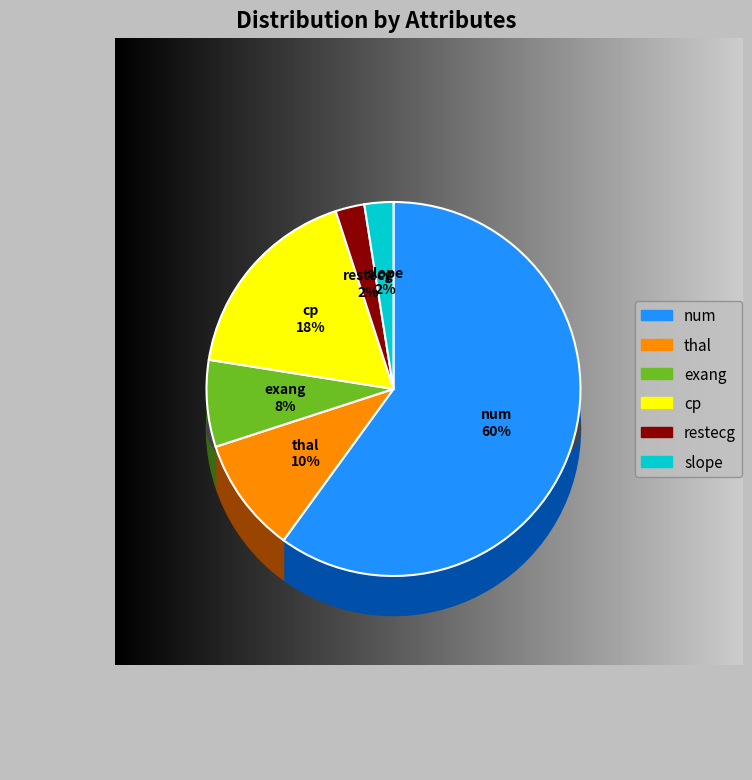

Which slice is the smallest?

restecg